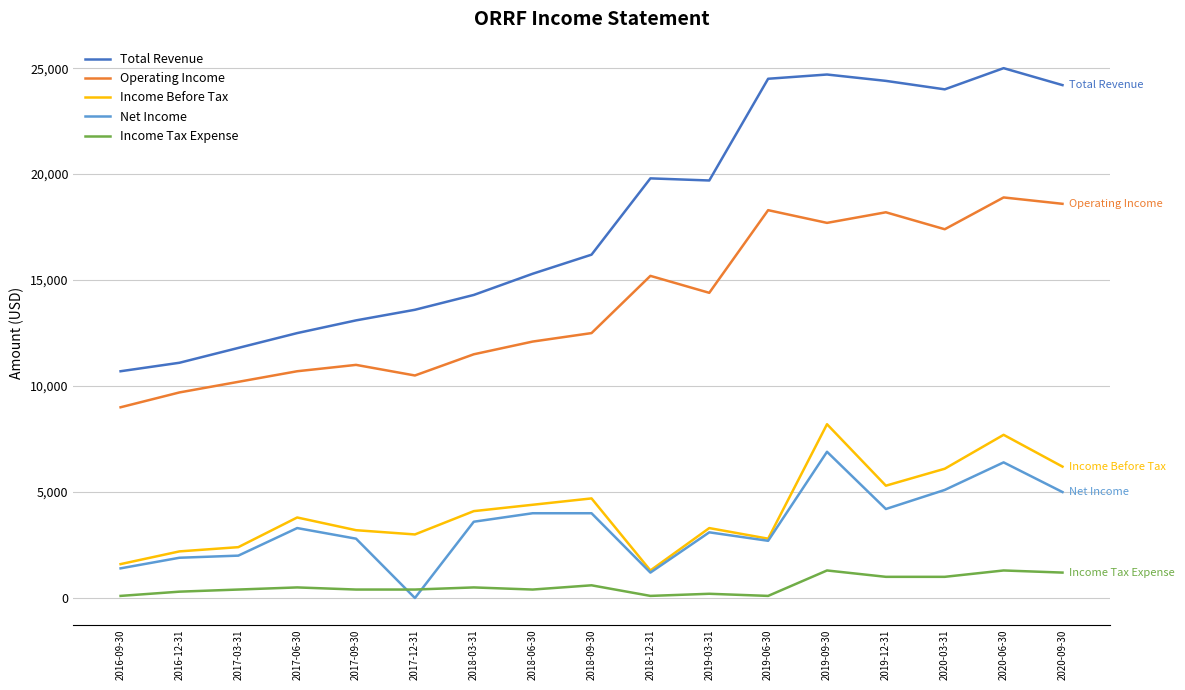

True or false: Income Before Tax and Total Revenue intersect in this chart.

False